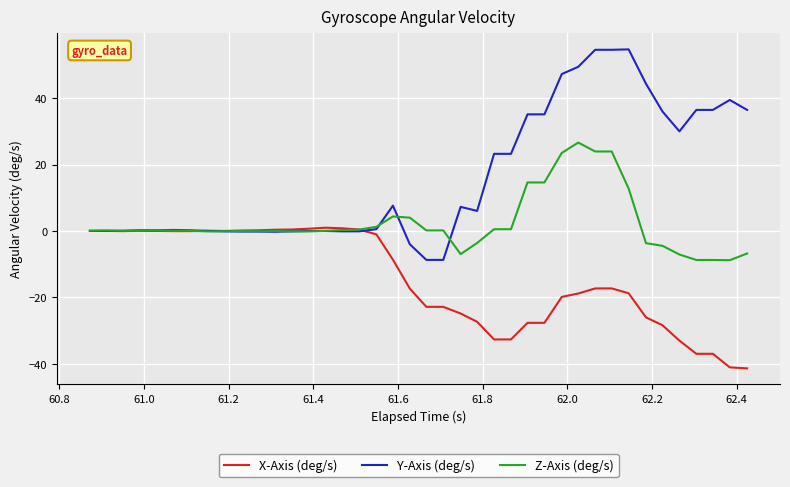

Is this an area chart (filled region under the line)?

No